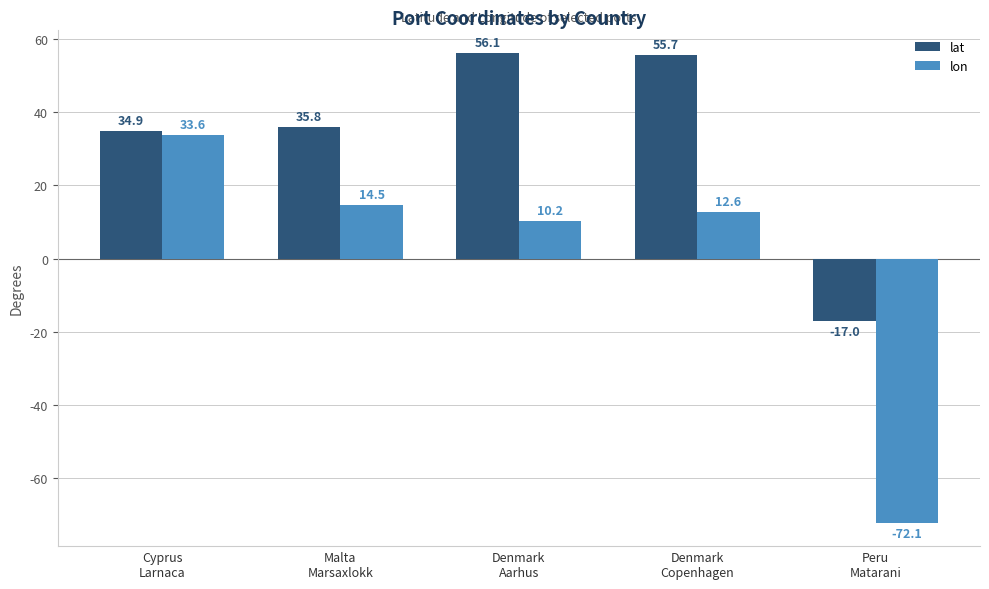

How many data points does each series have?

5